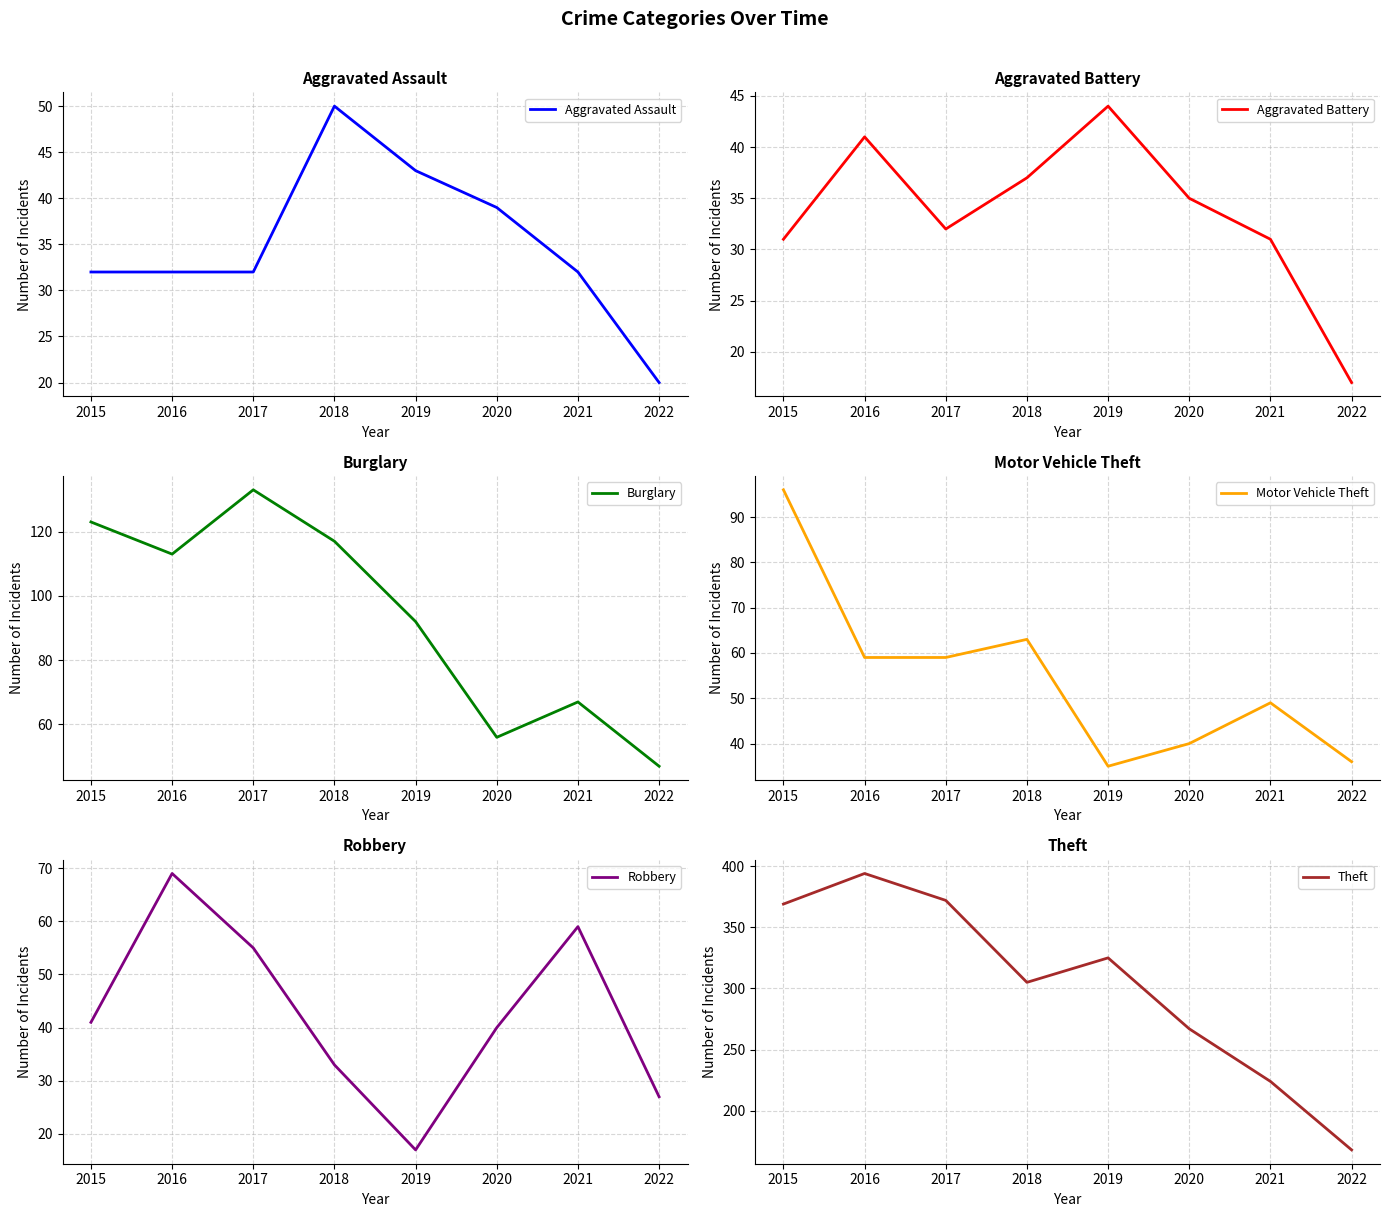

Rank the series by their maximum value, from highest to lowest.

Theft, Burglary, Motor Vehicle Theft, Robbery, Aggravated Assault, Aggravated Battery